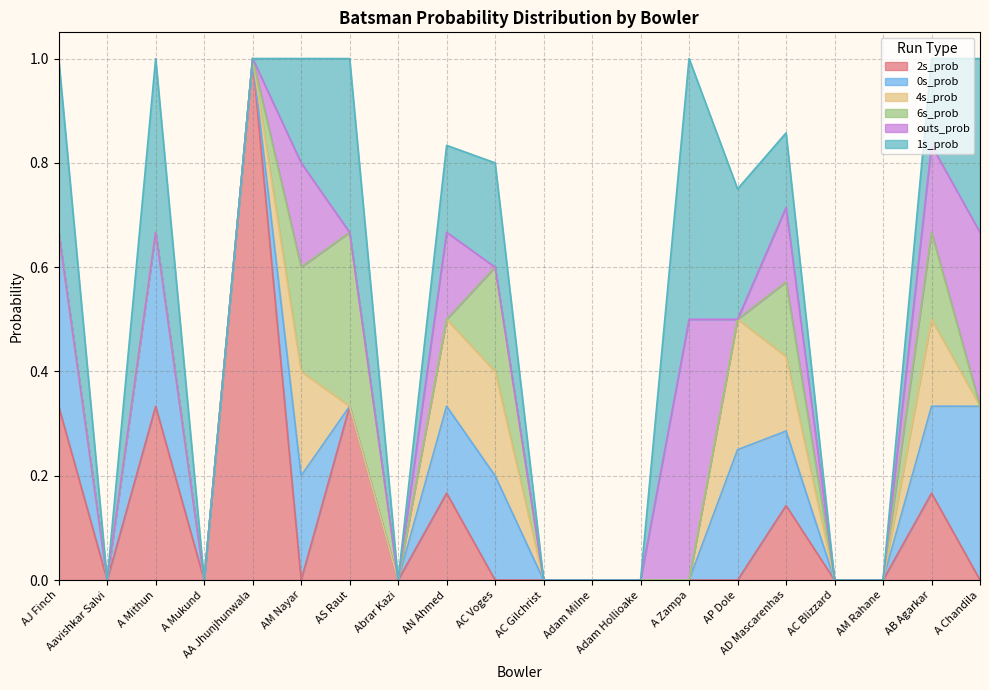

What is the difference between the maximum and second lowest values in the 4s_prob series?

0.2